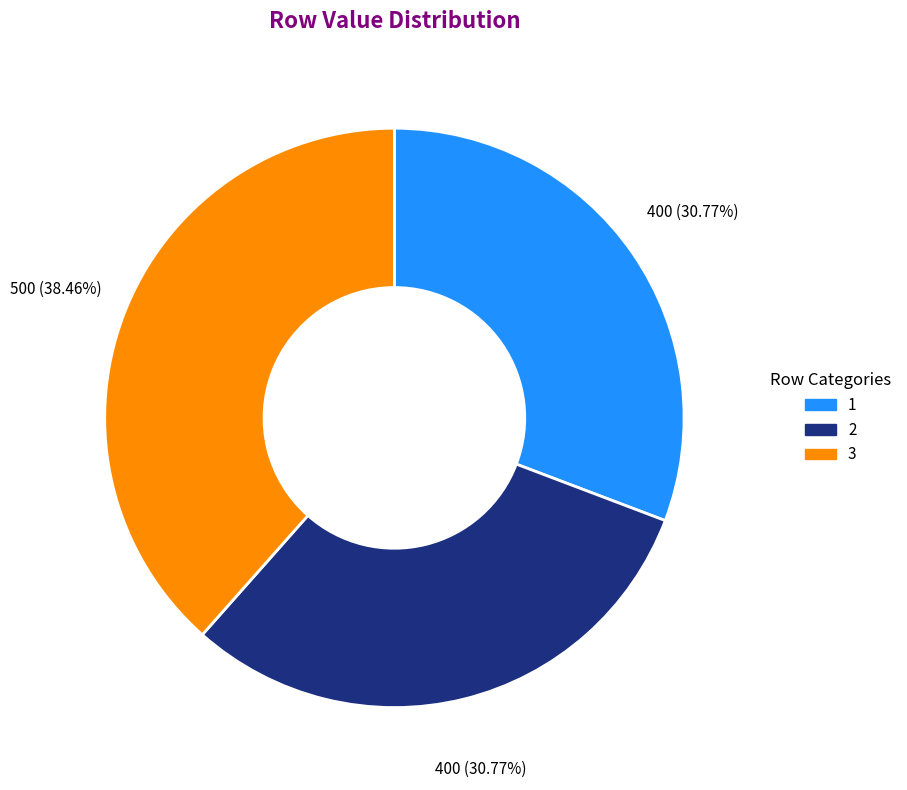

Is there any slice that represents more than half of the pie?

No